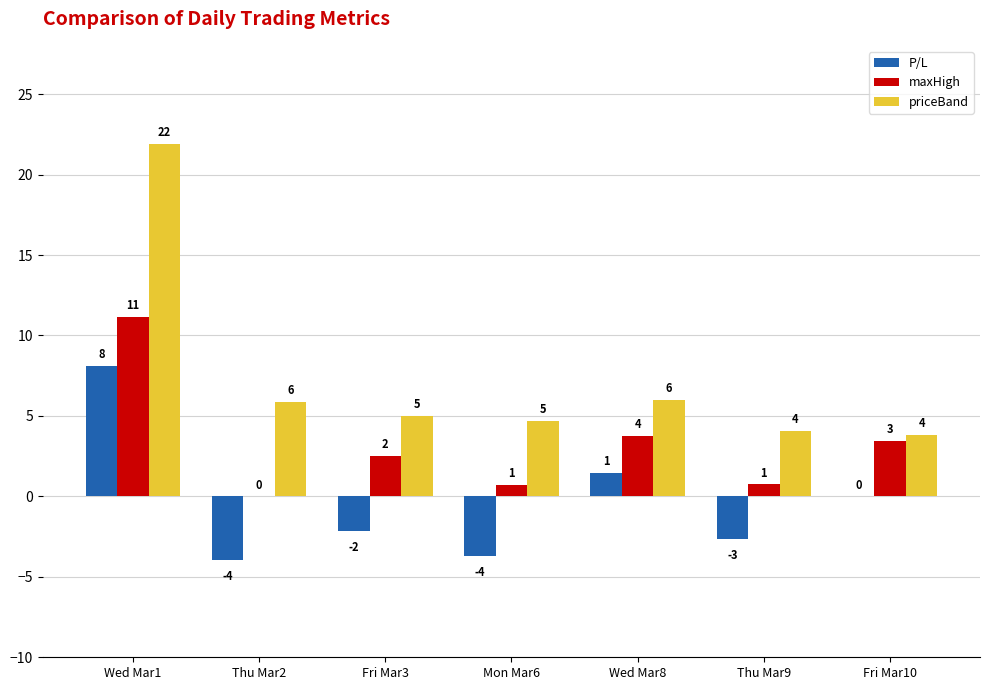

How many groups of bars are there?

7